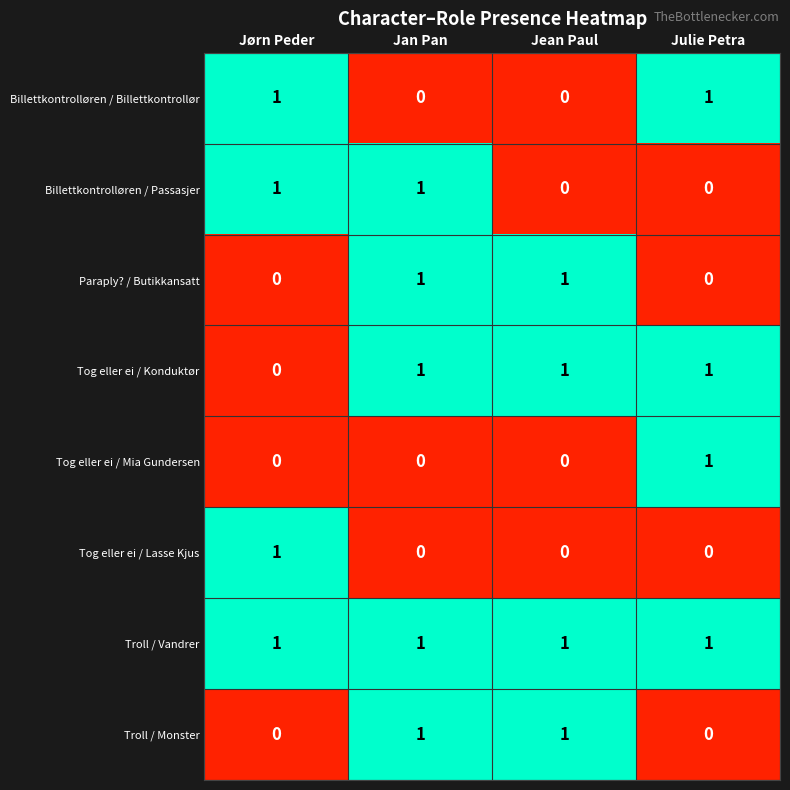

What is the total value across all series at Julie Petra?

4